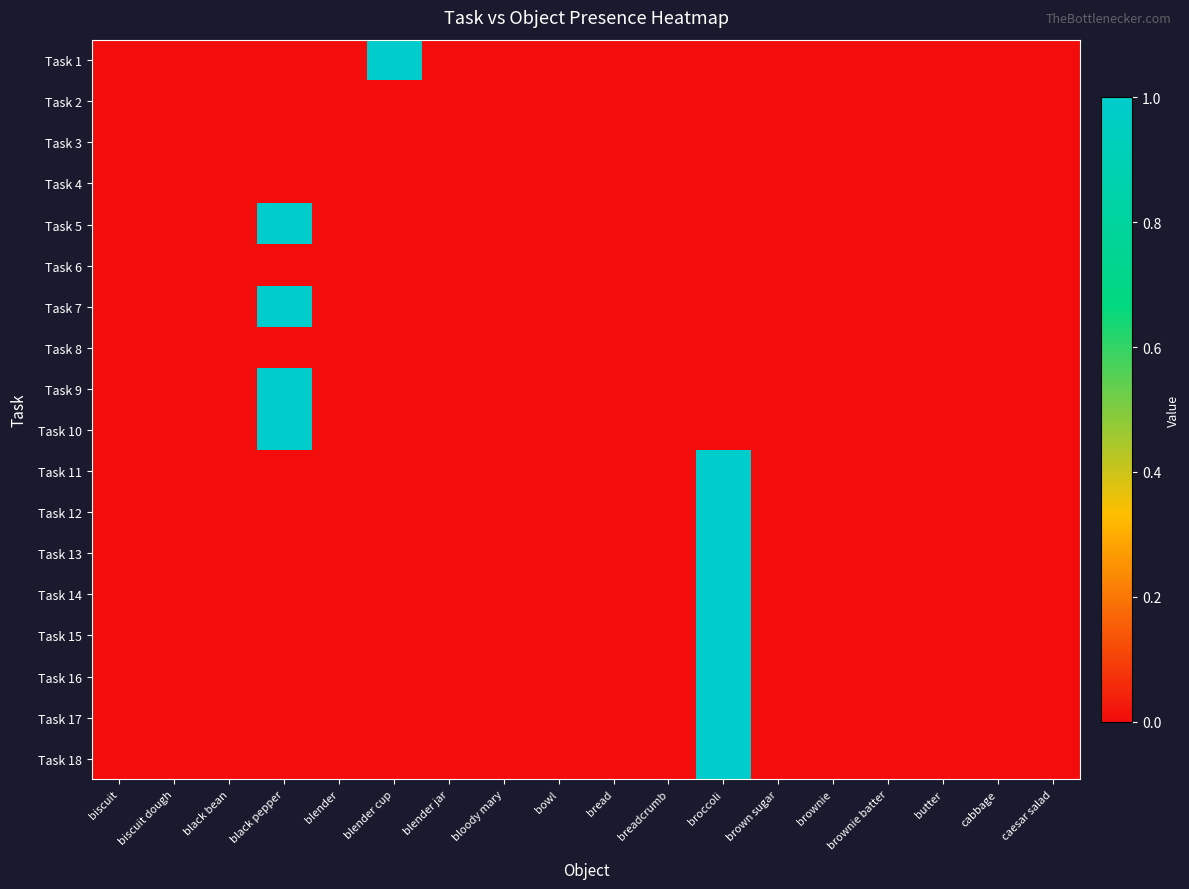

Which label corresponds to the smallest value in the chart?

biscuit